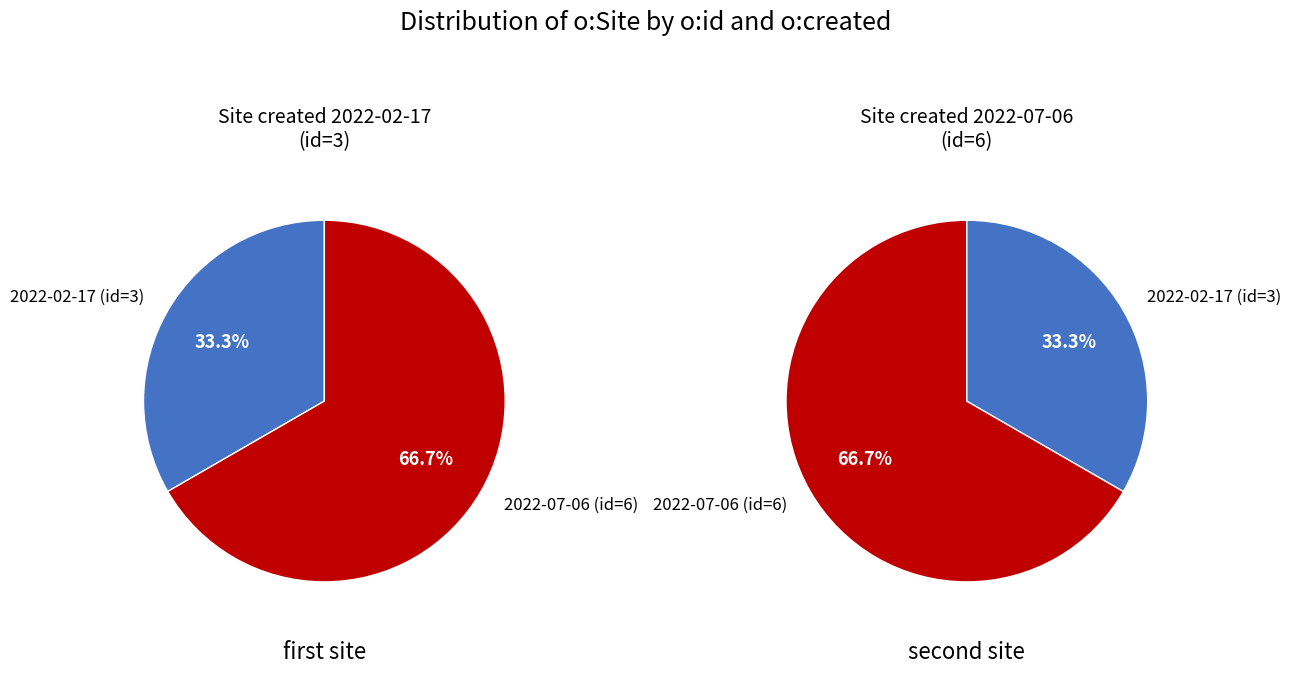

Rank the categories by value from highest to lowest.

2022-07-06T03:07:42+00:00, 2022-02-17T02:05:20+00:00